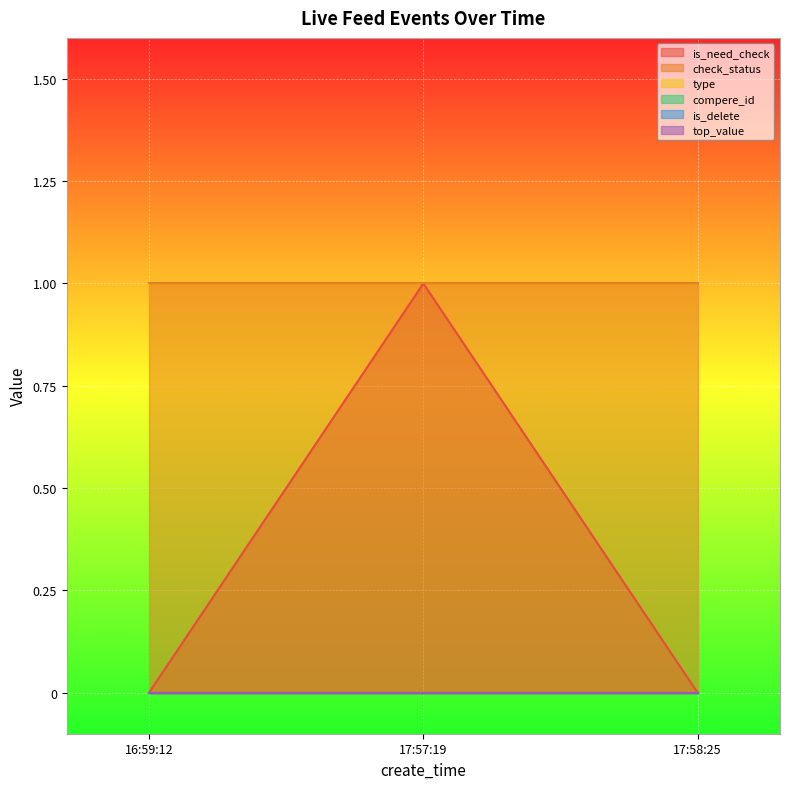

Does the chart display data point markers on the line(s)?

No